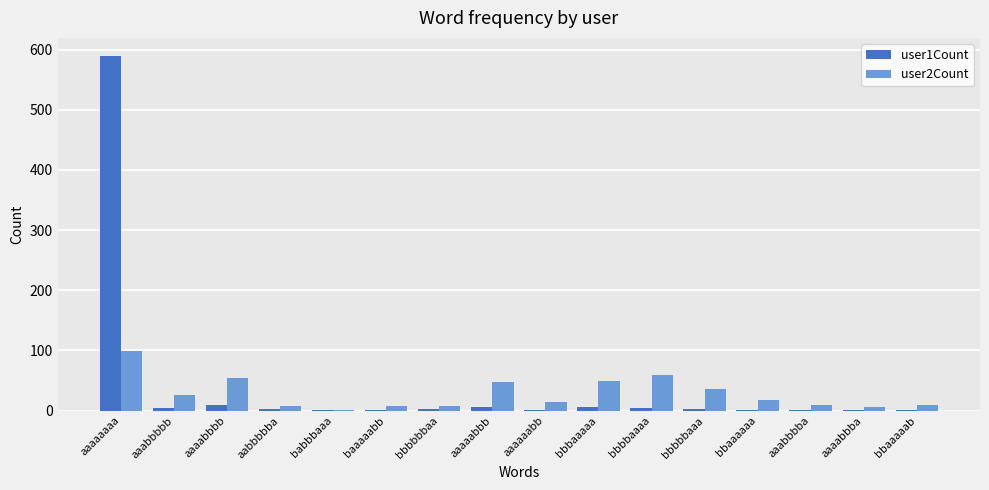

Which category has the highest value in the user1Count series?

aaaaaaaa